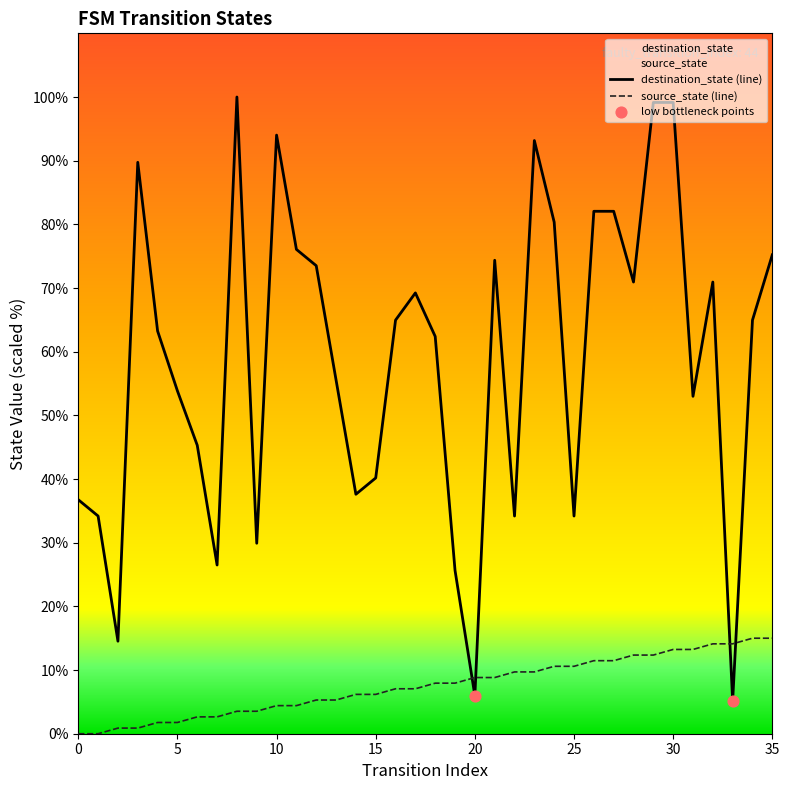

At how many categories does at least one series exceed 1?

36